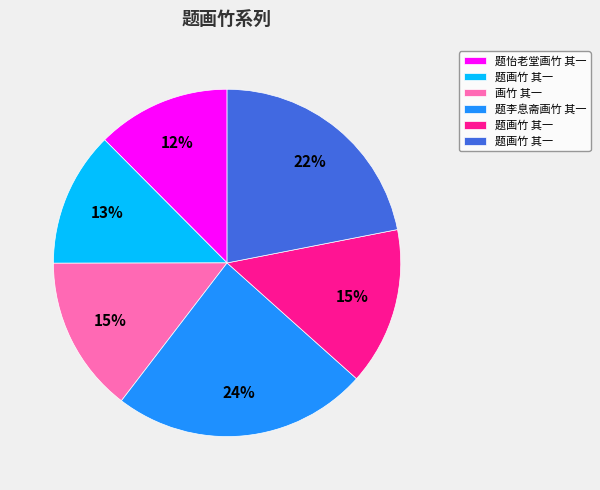

To the nearest percent, what is the average slice percentage?

17%